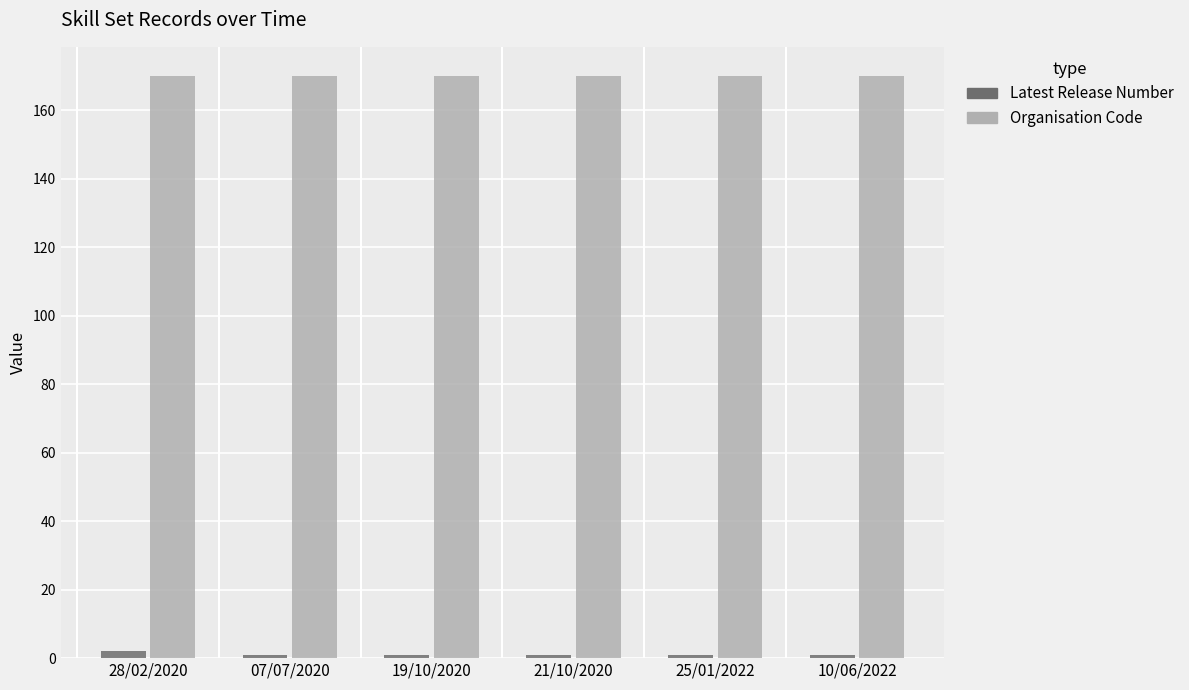

At how many categories does at least one series exceed 147?

6